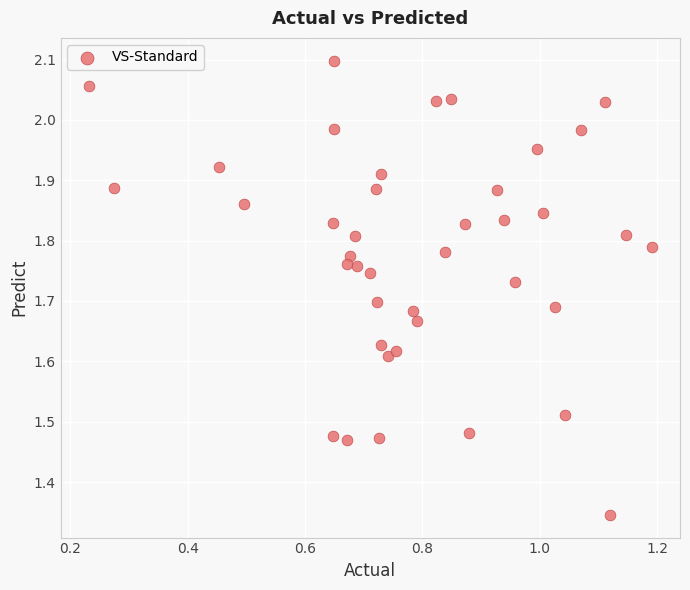

What is the range of Y values (max minus min)?

0.8